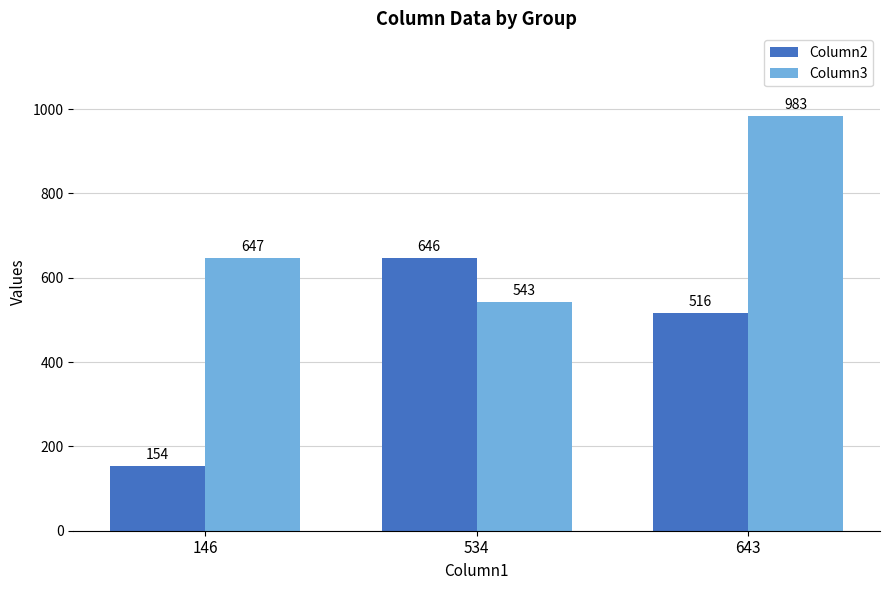

Reading left to right, extract all data points from this chart.

Column2: 154	646	516
Column3: 647	543	983